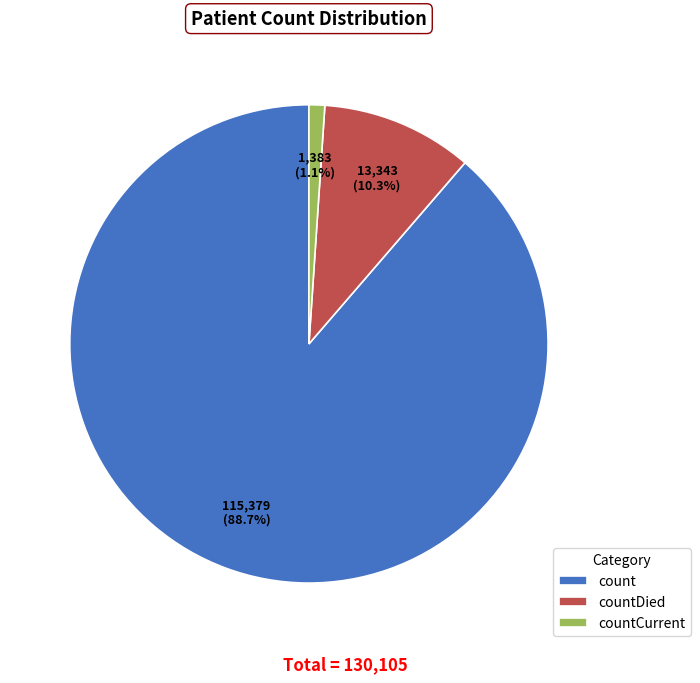

Between count and countCurrent, which is larger?

count